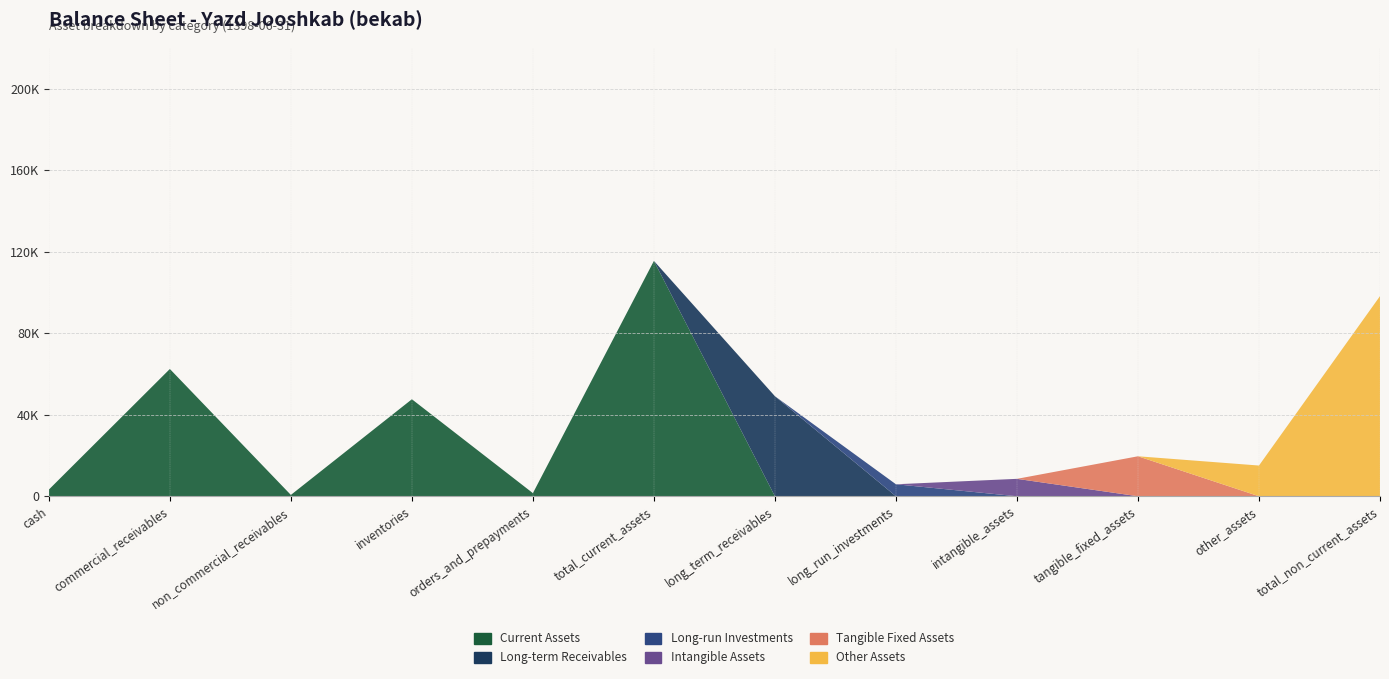

Reading right to left, transcribe all the data shown in this chart.

Current Assets: total_non_current_assets=0	other_assets=0	tangible_fixed_assets=0	intangible_assets=0	long_run_investments=0	long_term_receivables=0	total_current_assets=115523	orders_and_prepayments=1529	inventories=47612	non_commercial_receivables=649	commercial_receivables=62469	cash=3264
Long-term Receivables: total_non_current_assets=0	other_assets=0	tangible_fixed_assets=0	intangible_assets=0	long_run_investments=0	long_term_receivables=49106	total_current_assets=0	orders_and_prepayments=0	inventories=0	non_commercial_receivables=0	commercial_receivables=0	cash=0
Long-run Investments: total_non_current_assets=0	other_assets=0	tangible_fixed_assets=0	intangible_assets=0	long_run_investments=5882	long_term_receivables=0	total_current_assets=0	orders_and_prepayments=0	inventories=0	non_commercial_receivables=0	commercial_receivables=0	cash=0
Intangible Assets: total_non_current_assets=0	other_assets=0	tangible_fixed_assets=0	intangible_assets=8548	long_run_investments=0	long_term_receivables=0	total_current_assets=0	orders_and_prepayments=0	inventories=0	non_commercial_receivables=0	commercial_receivables=0	cash=0
Tangible Fixed Assets: total_non_current_assets=0	other_assets=0	tangible_fixed_assets=19621	intangible_assets=0	long_run_investments=0	long_term_receivables=0	total_current_assets=0	orders_and_prepayments=0	inventories=0	non_commercial_receivables=0	commercial_receivables=0	cash=0
Other Assets: total_non_current_assets=98233	other_assets=15076	tangible_fixed_assets=0	intangible_assets=0	long_run_investments=0	long_term_receivables=0	total_current_assets=0	orders_and_prepayments=0	inventories=0	non_commercial_receivables=0	commercial_receivables=0	cash=0